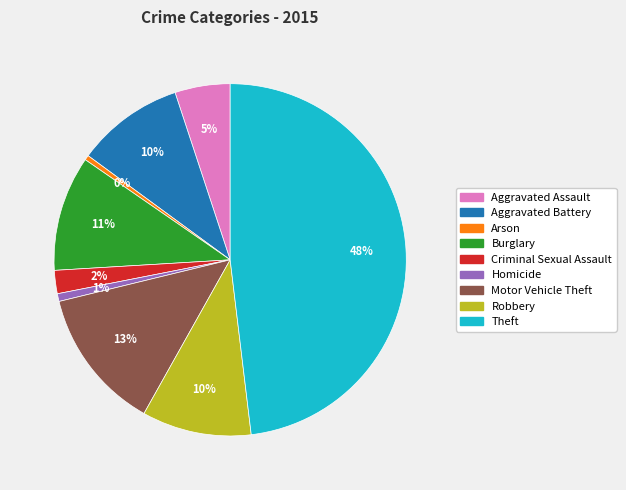

Which category has the biggest portion of the pie?

Theft